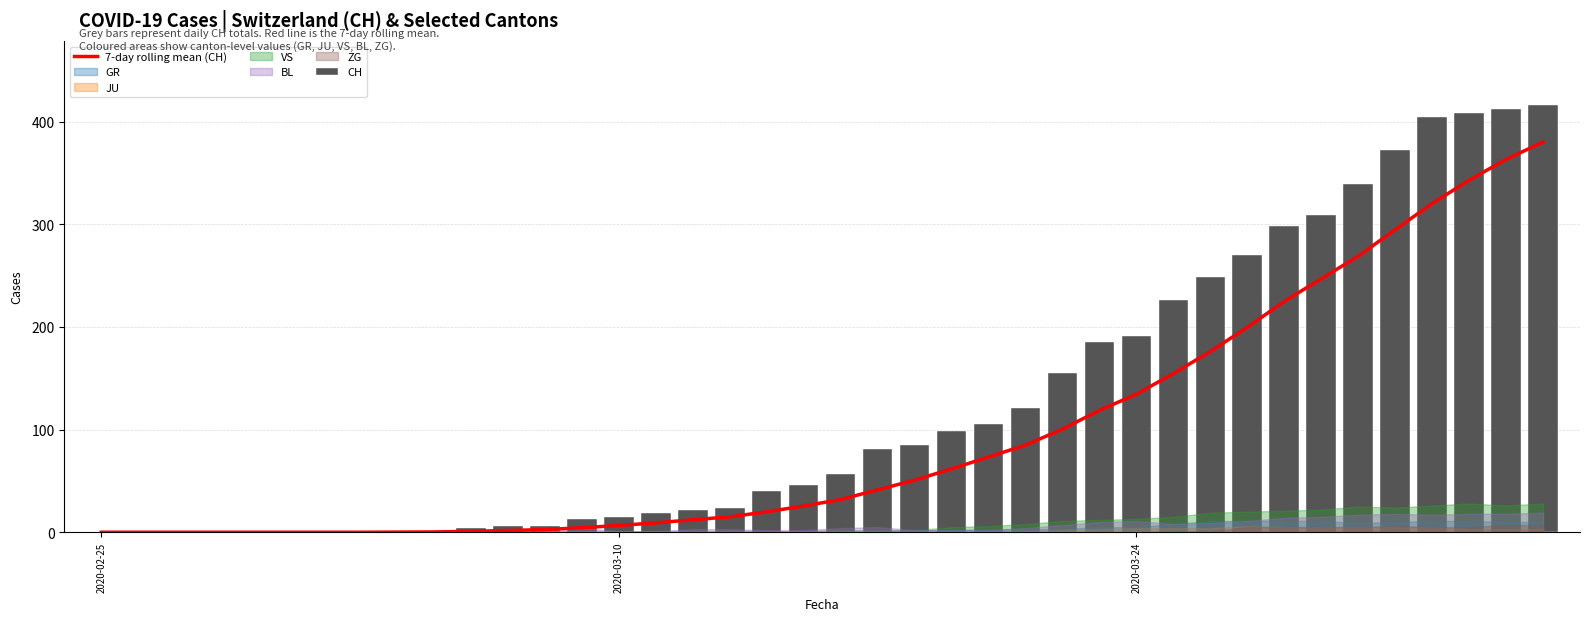

What is the value of the CH bar at the 15th from the left?

15.0